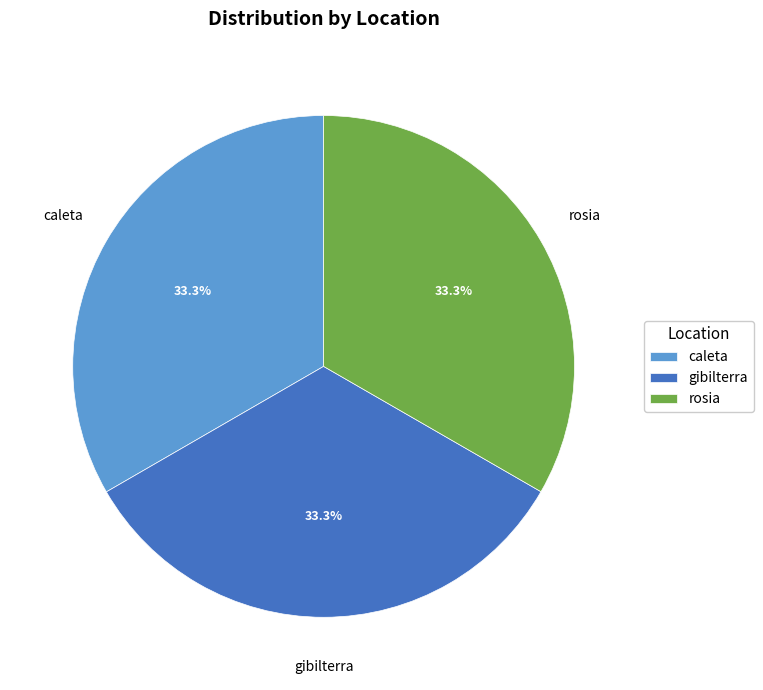

What is the ratio of the value at rosia to the value at gibilterra?

1.0